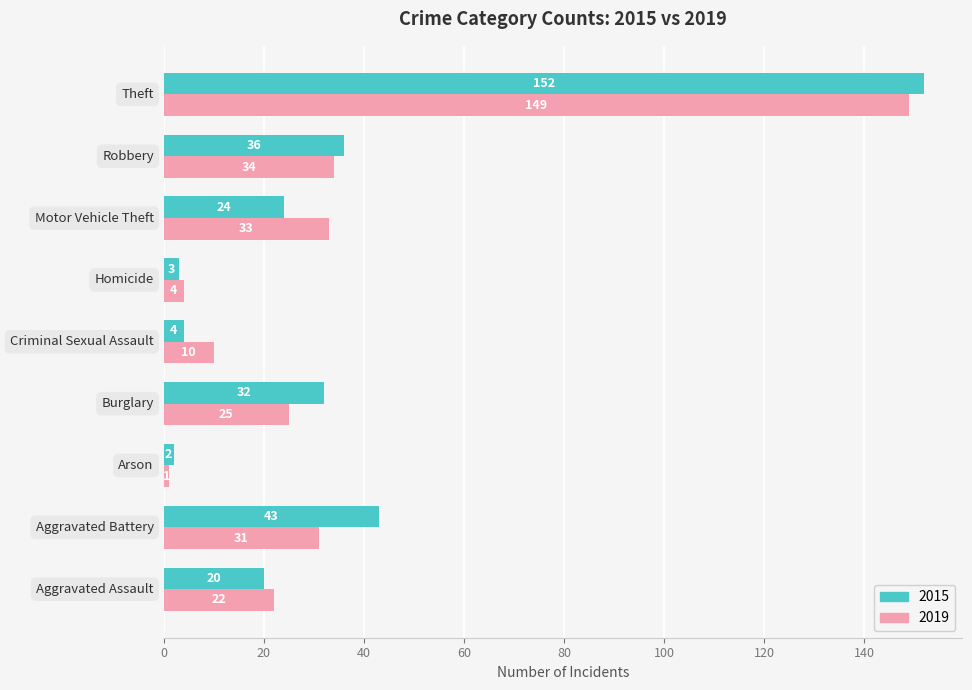

At how many categories does at least one series exceed 16?

6